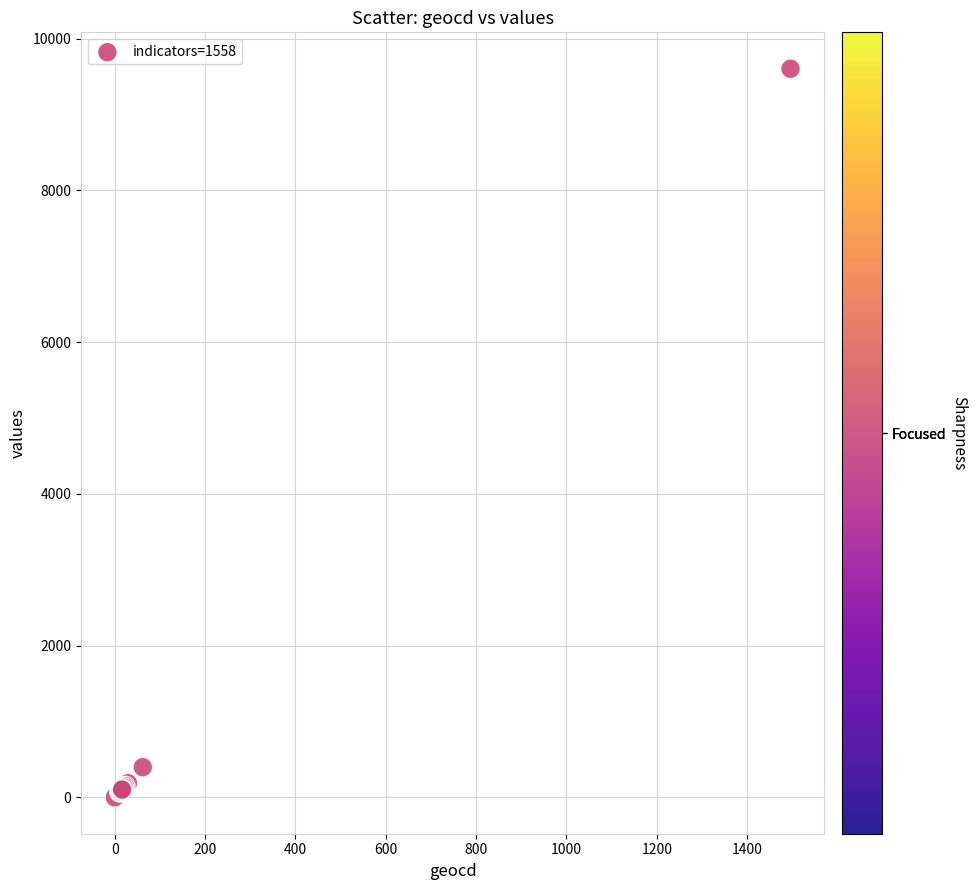

What Y value in the scatter plot is closest to 4801?

397